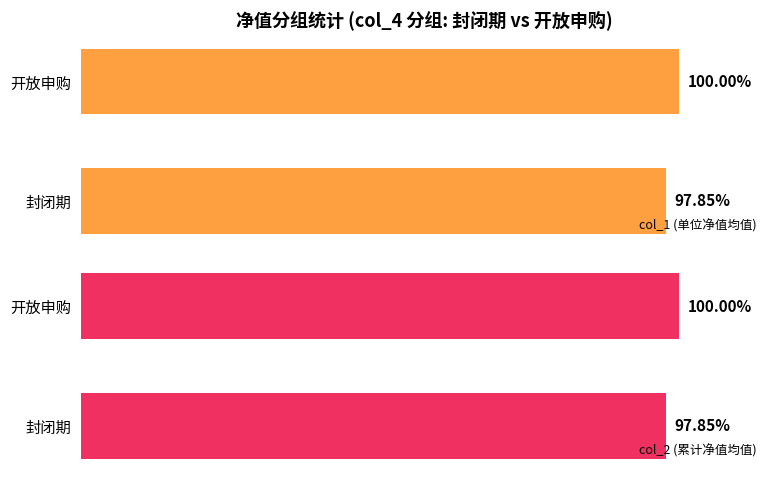

What is the average value of the col_2 (累计净值均值) series?

98.9